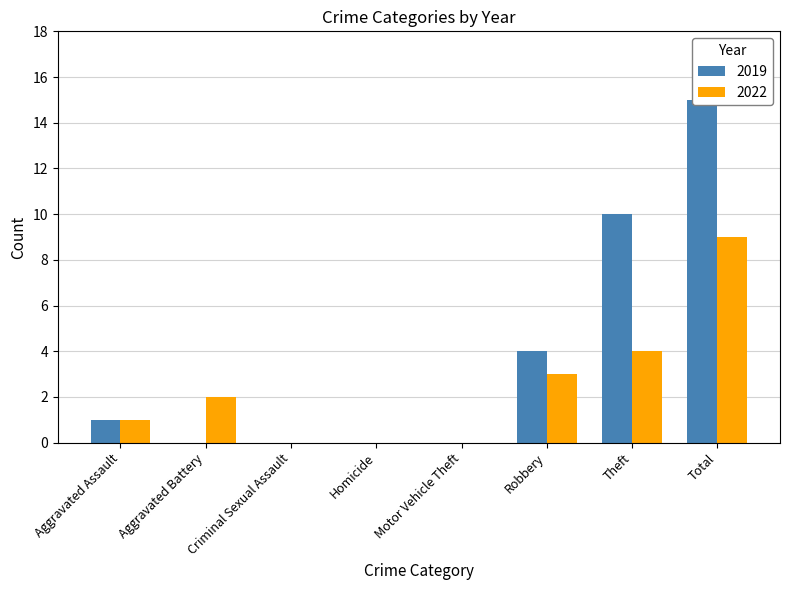

Which series has the widest spread of values?

2019